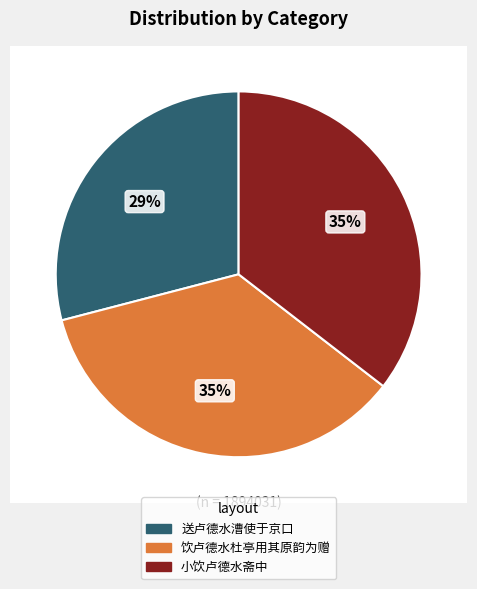

What percentage is the 饮卢德水杜亭用其原韵为赠 slice, to the nearest percent?

35%